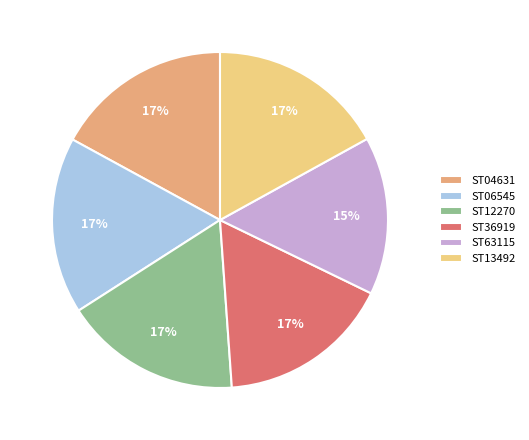

True or false: ST63115 accounts for 15% of the total.

True